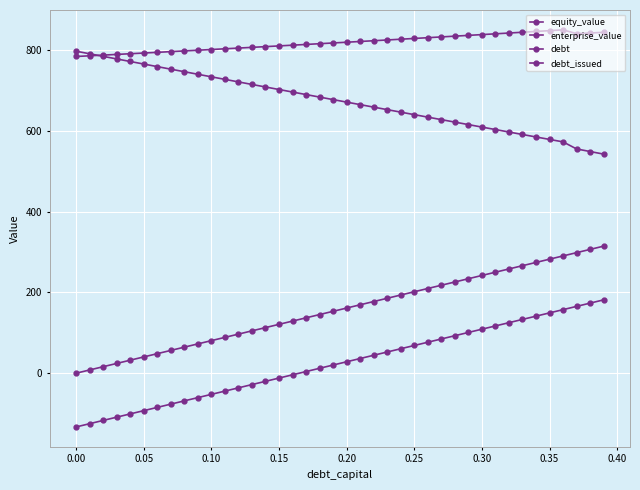

How many values in the debt_issued series are below 28?

20